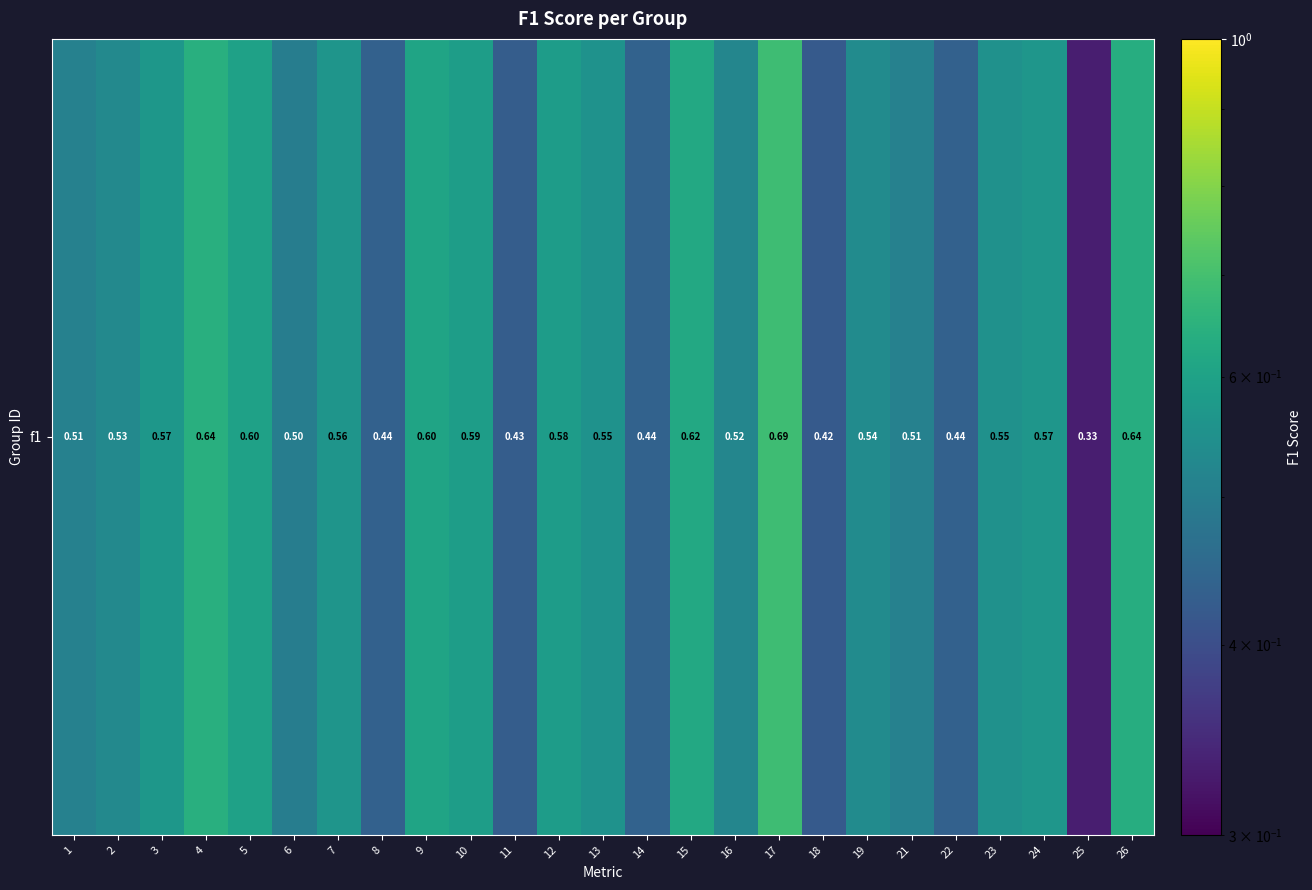

What is the maximum value shown in the chart?

0.7